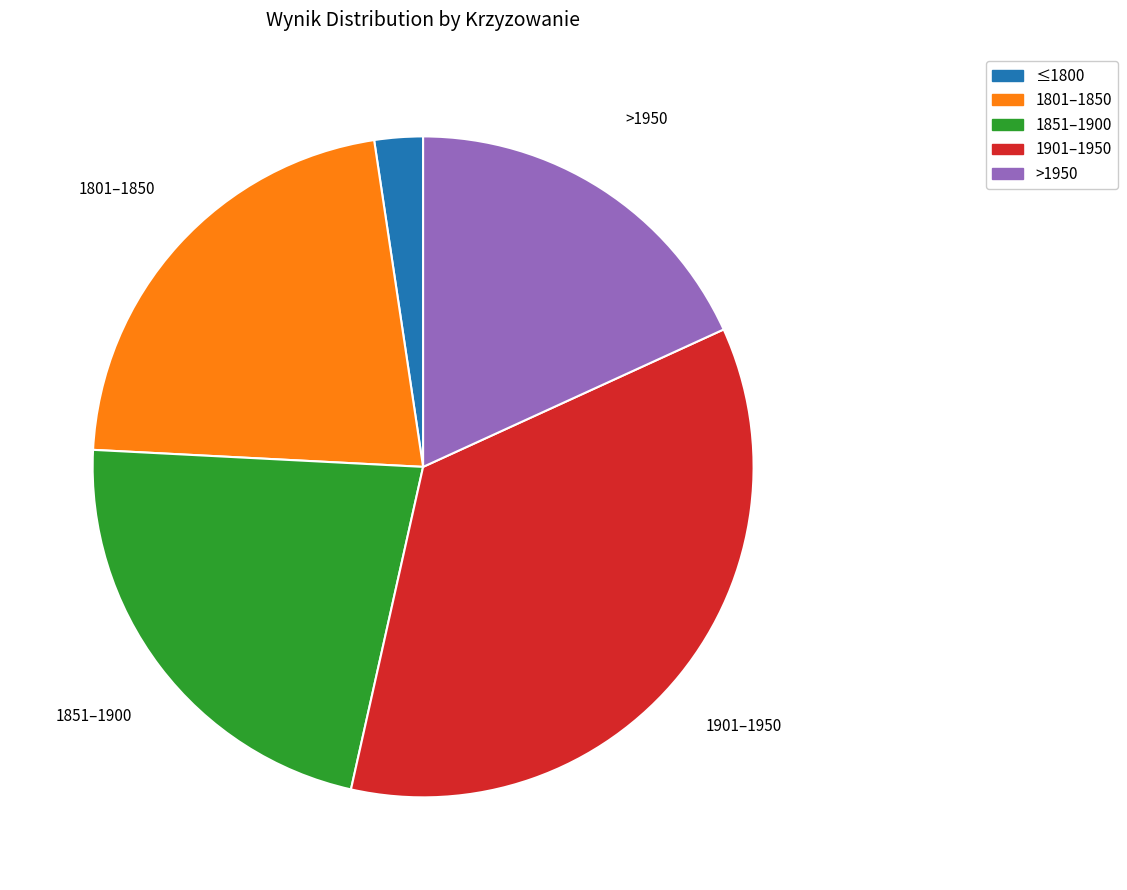

Is there any slice that represents more than half of the pie?

No